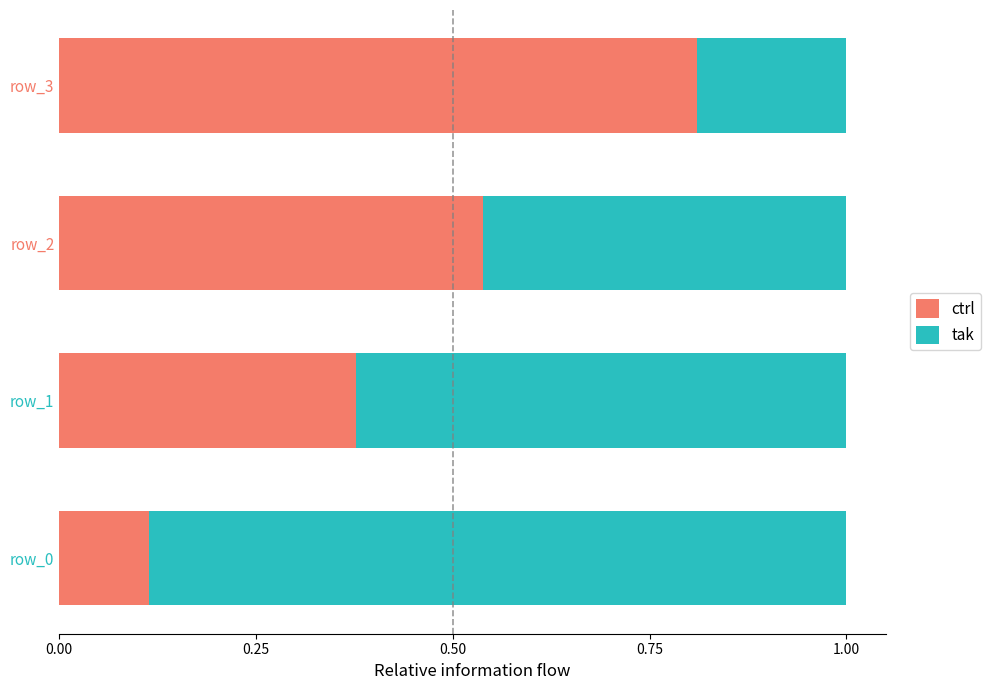

Which category has the lowest value in the ctrl series?

row_0